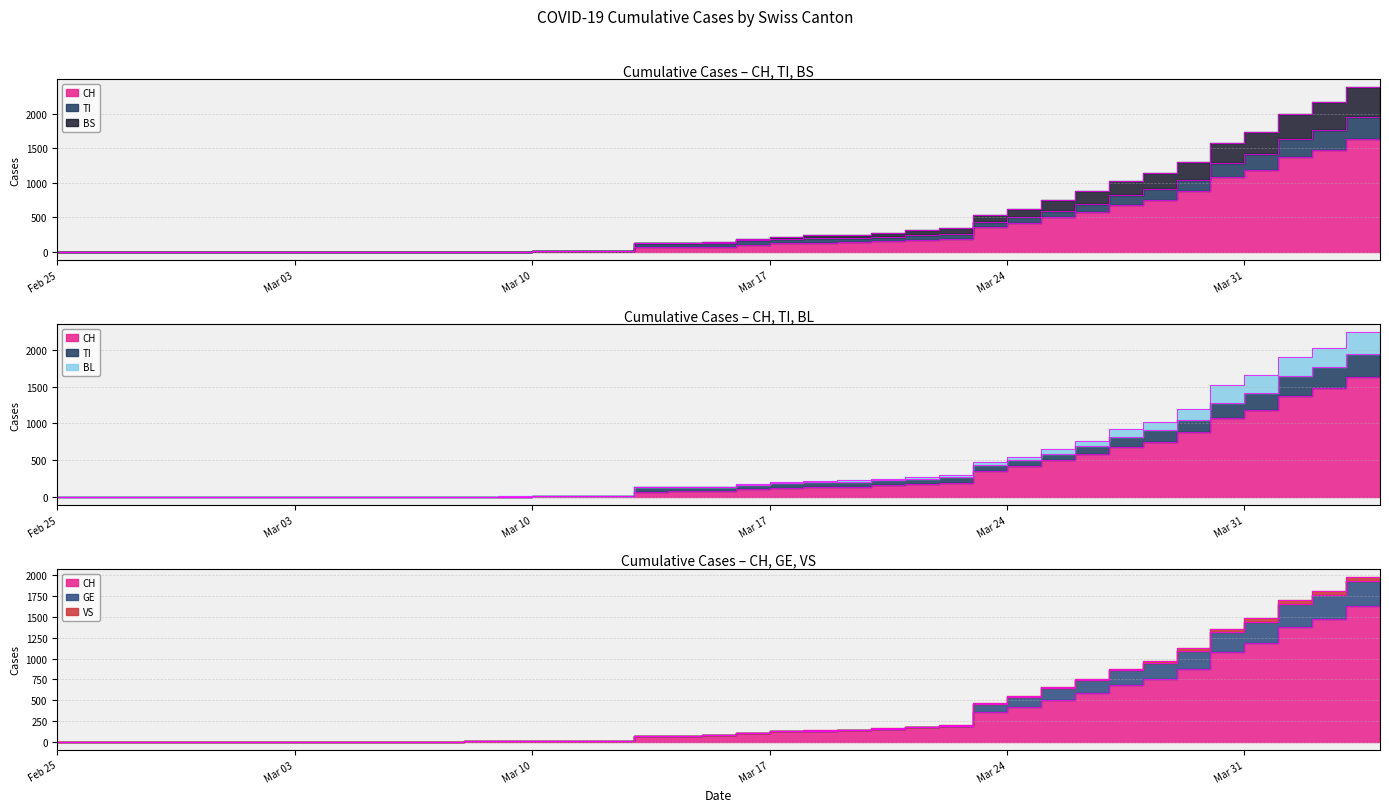

Which series has the widest spread of values?

BS